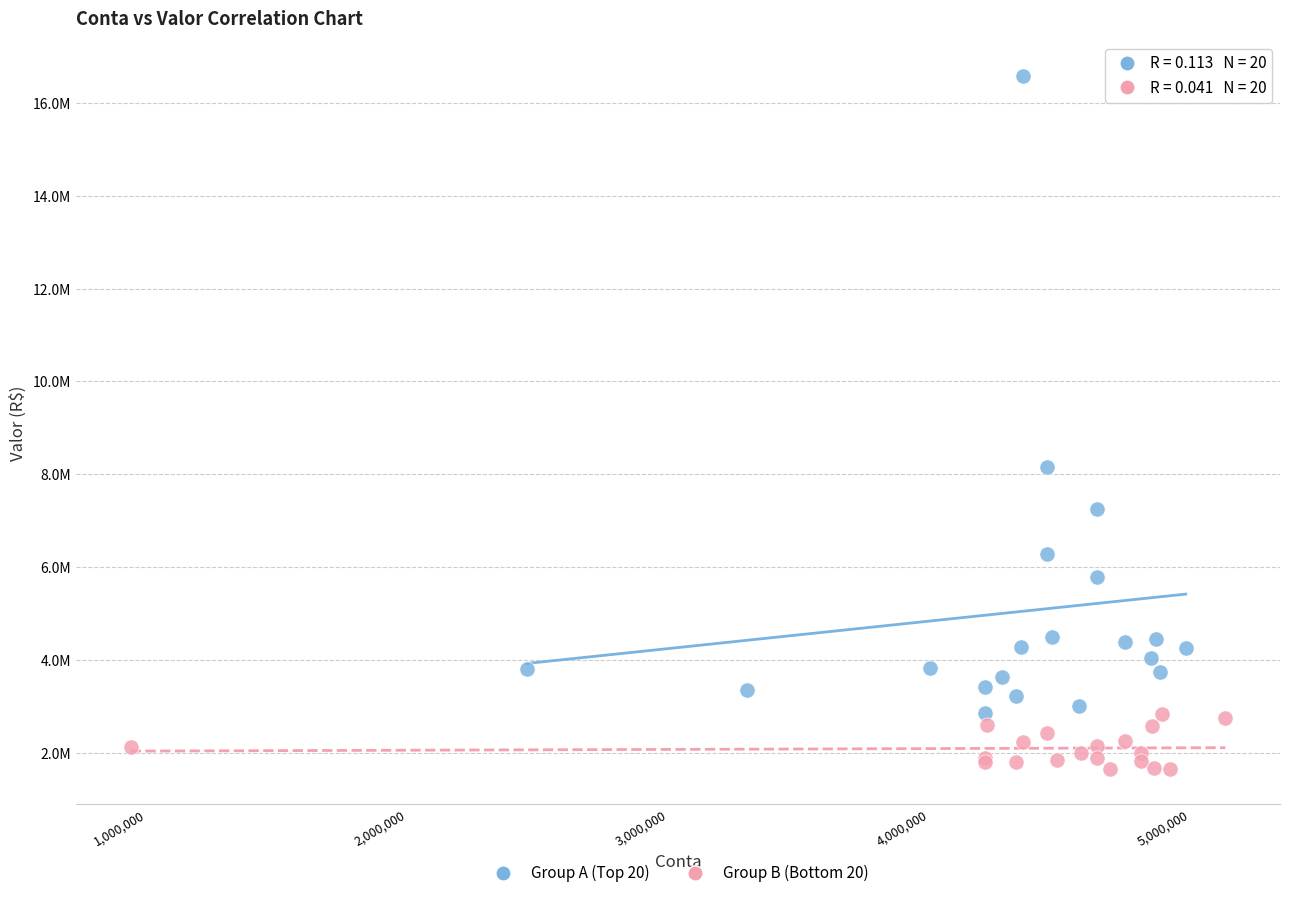

Which series contains the highest Y value?

Group A (Top 20)